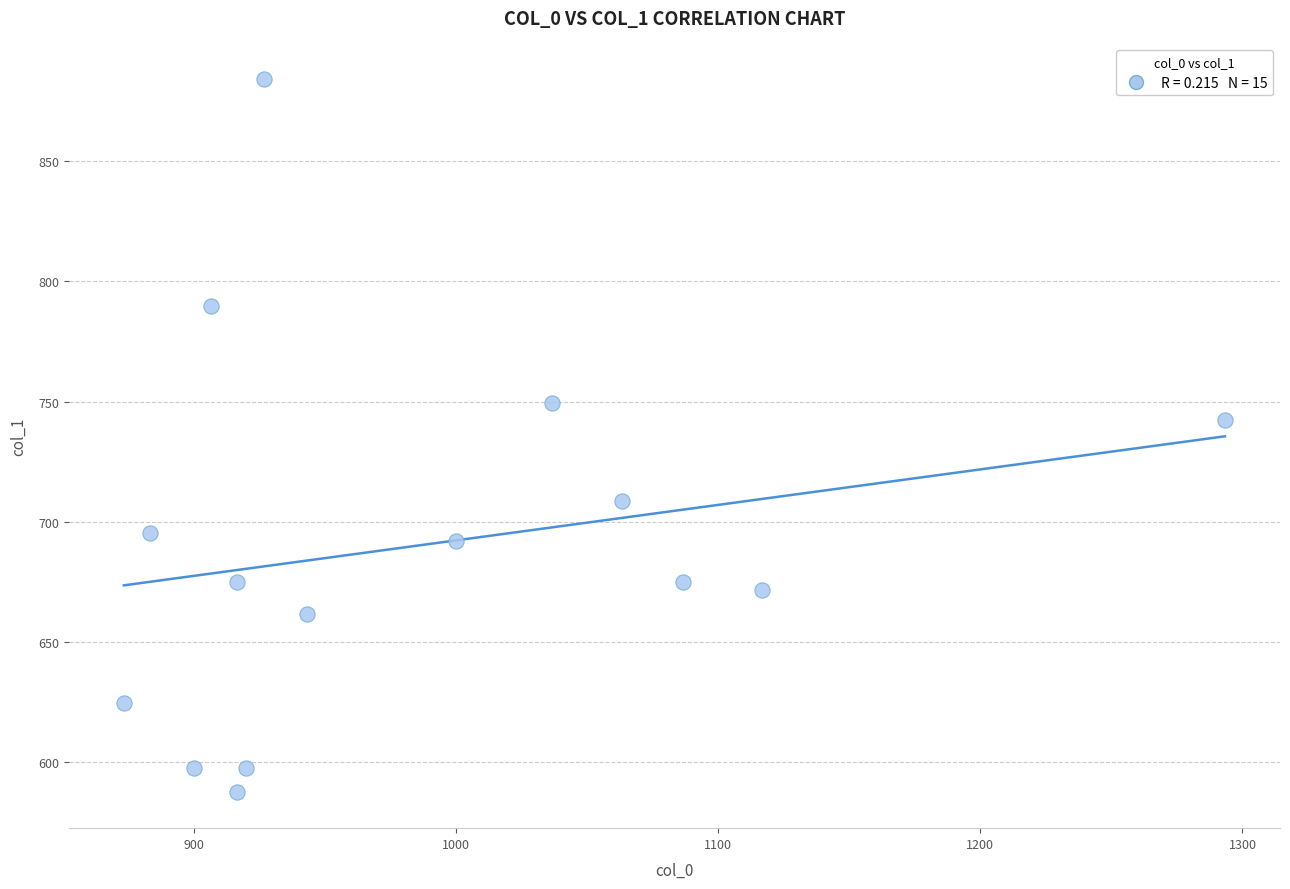

What Y value in the scatter plot is closest to 735?

742.5